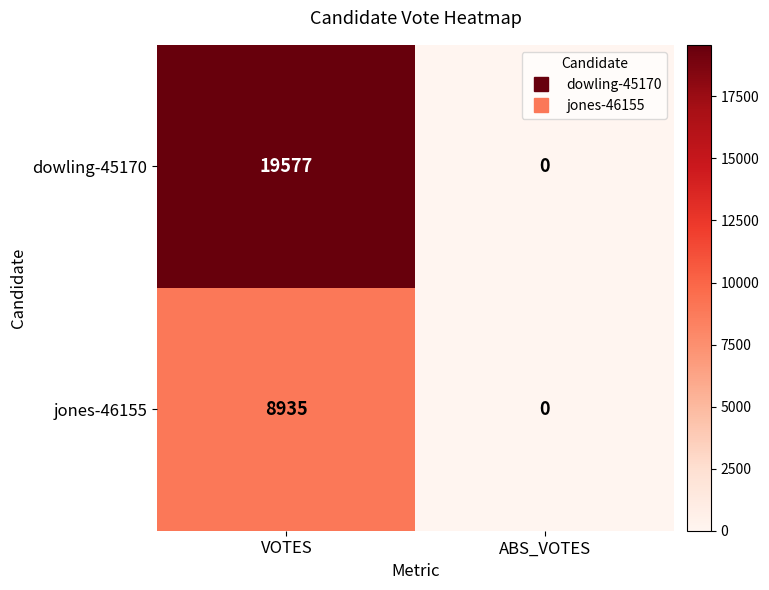

Which category has the lowest value across all series?

ABS_VOTES